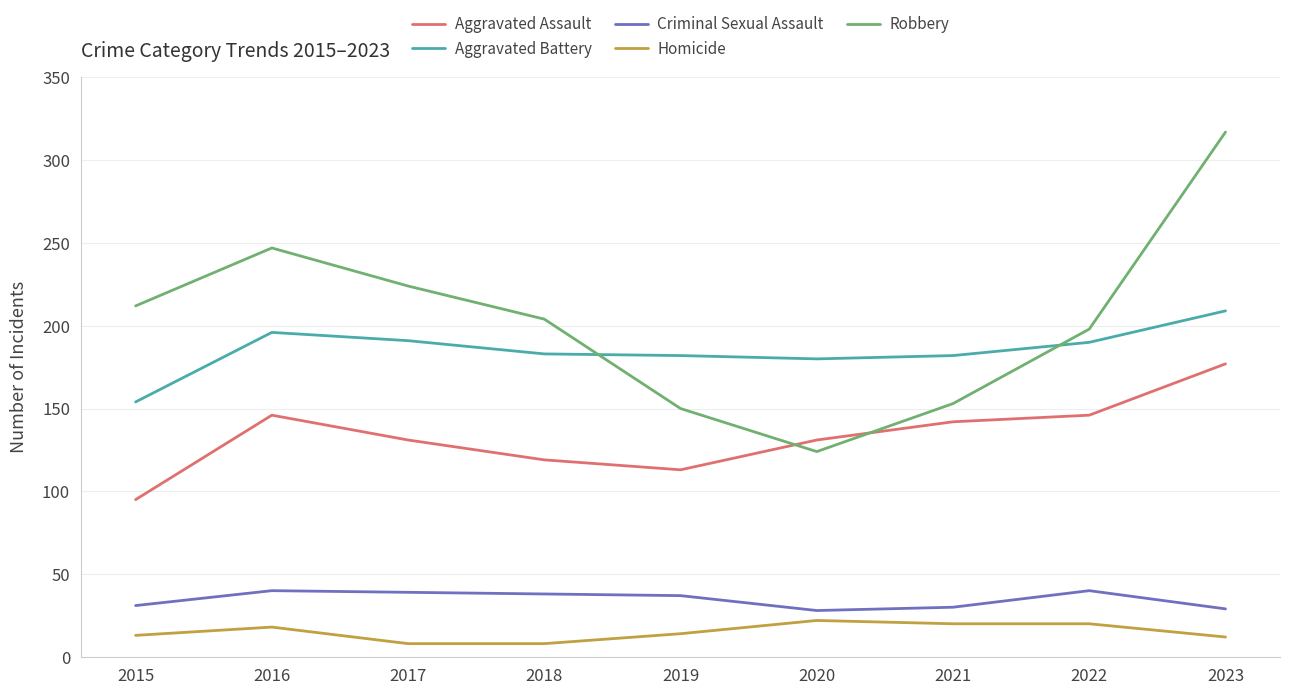

At how many categories does at least one series exceed 165?

9